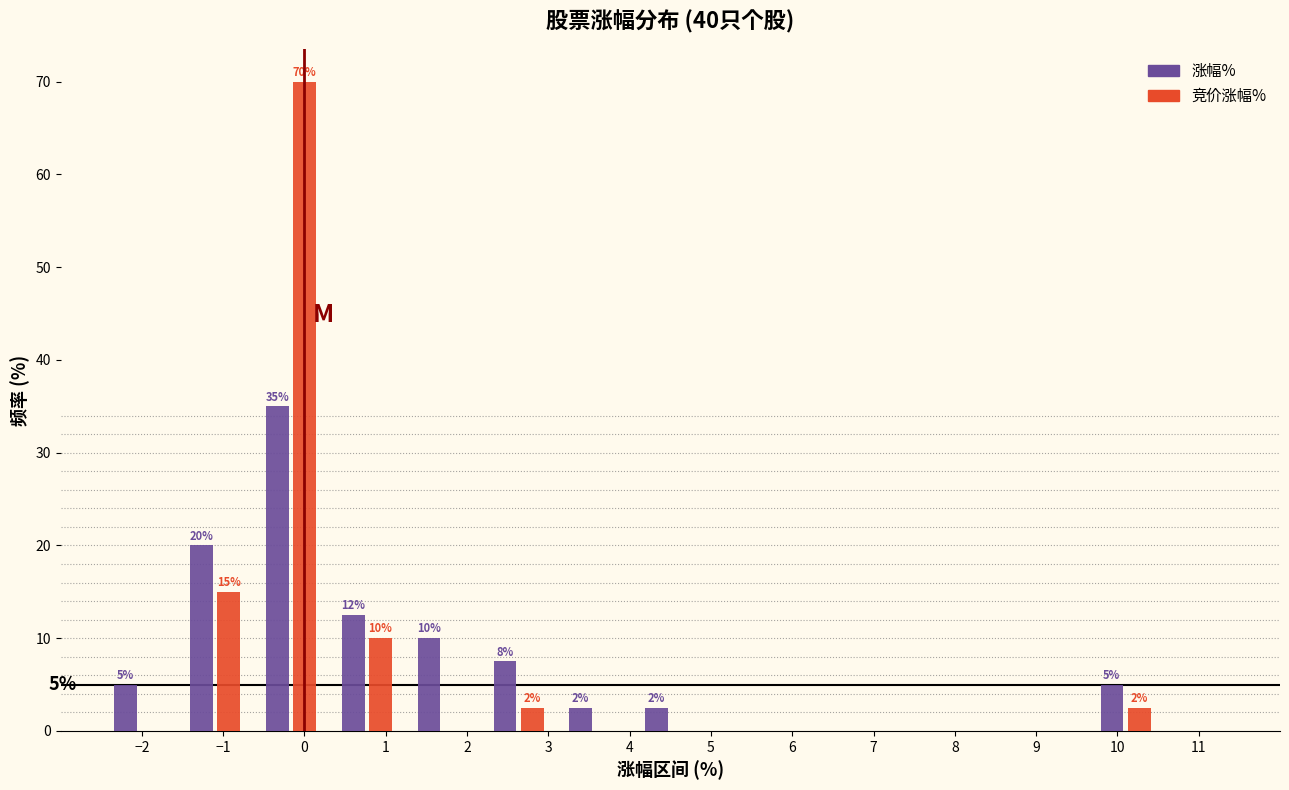

In the 涨幅% series, which range on the x-axis has the tallest bar?

-0.6 to 0.3